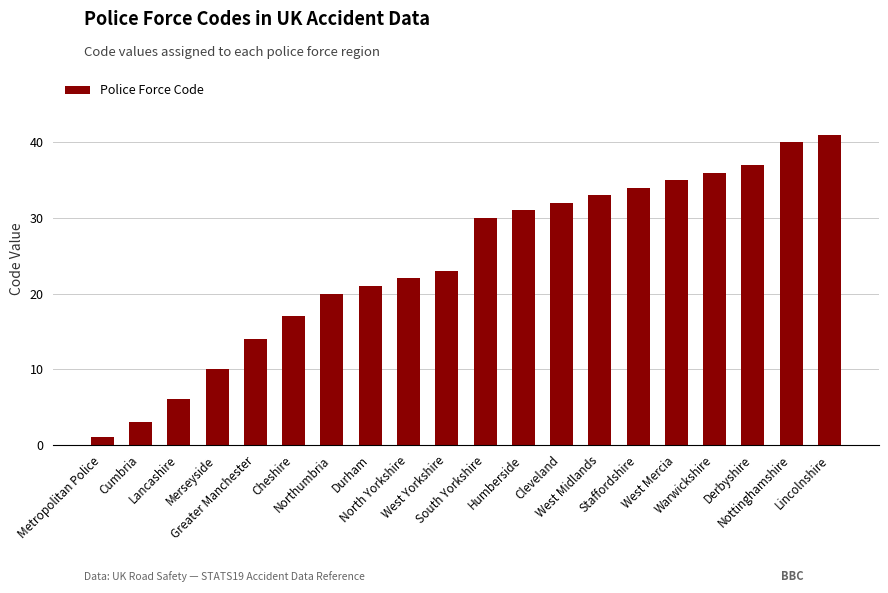

Are the bars horizontal?

No